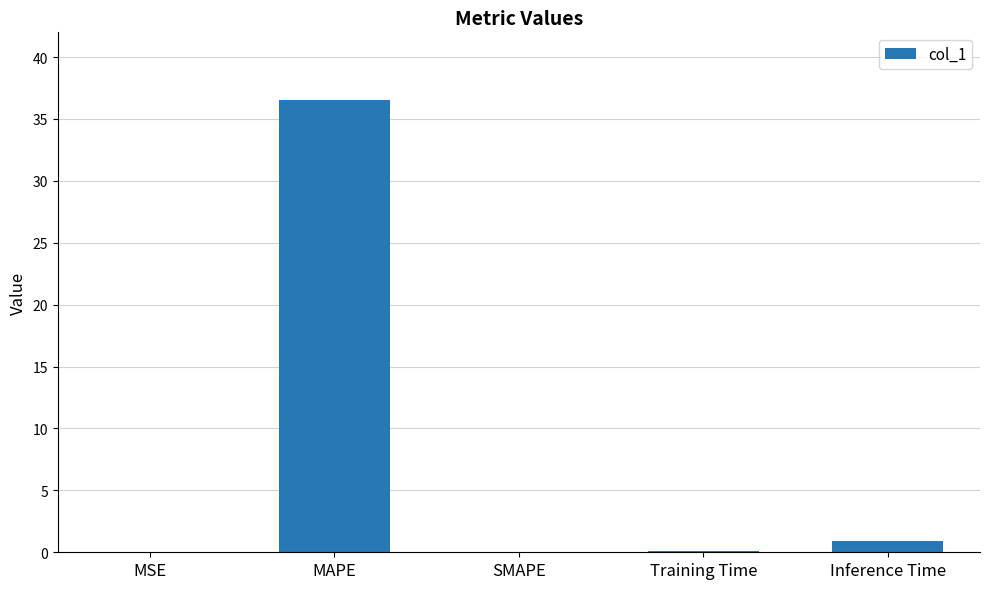

True or false: the data shows 0.0 at MSE.

True